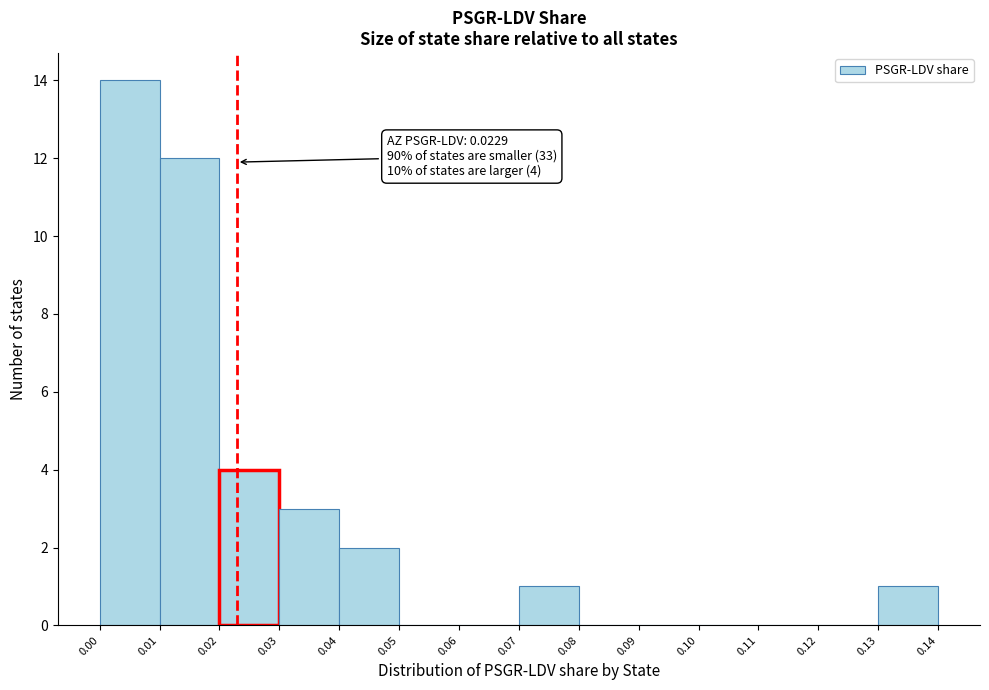

Which range on the x-axis has the tallest bar?

0.00 to 0.01